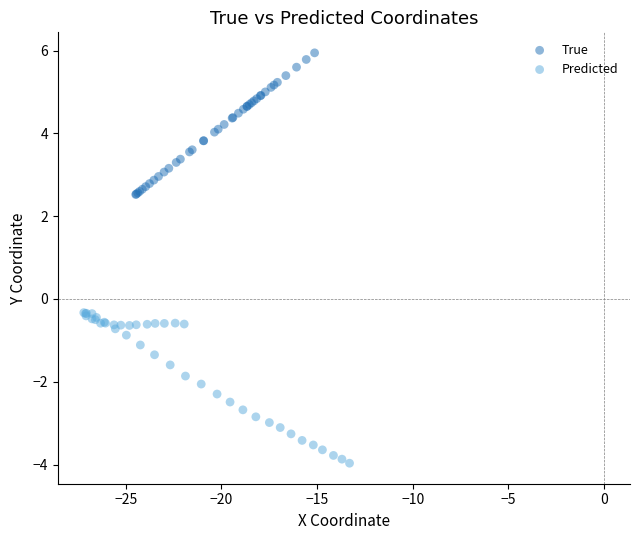

What are all the series names shown in the legend?

True, Predicted